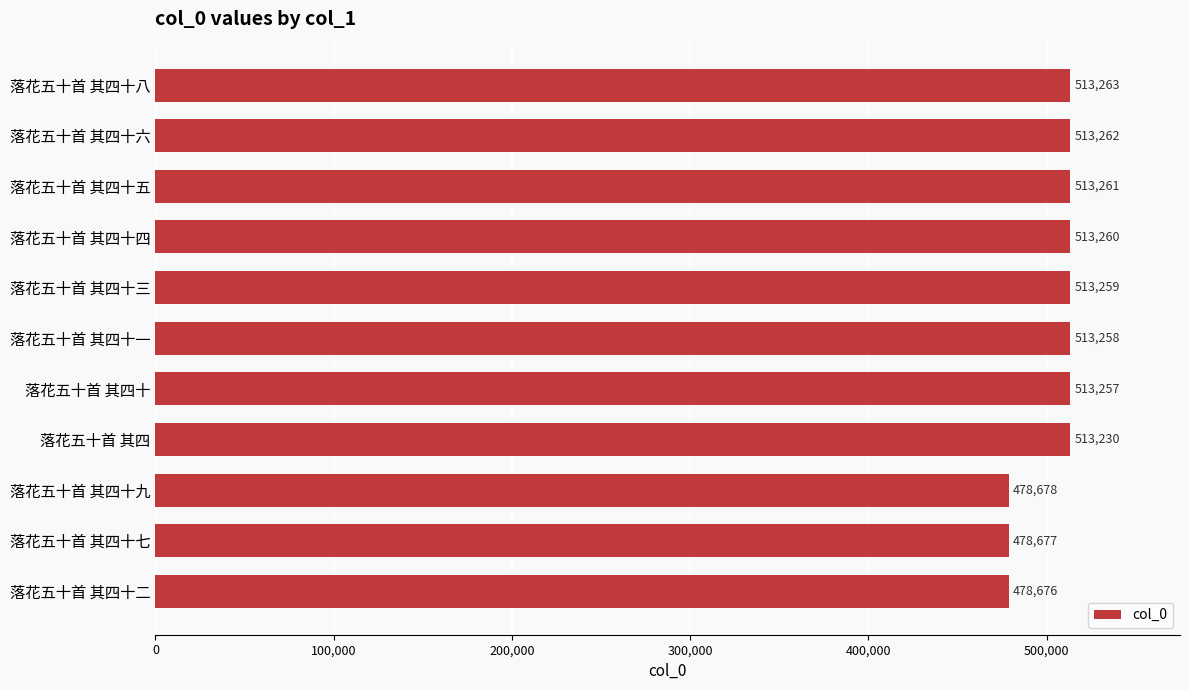

Reading top to bottom, what are all the values shown in this chart?

513263	513262	513261	513260	513259	513258	513257	513230	478678	478677	478676